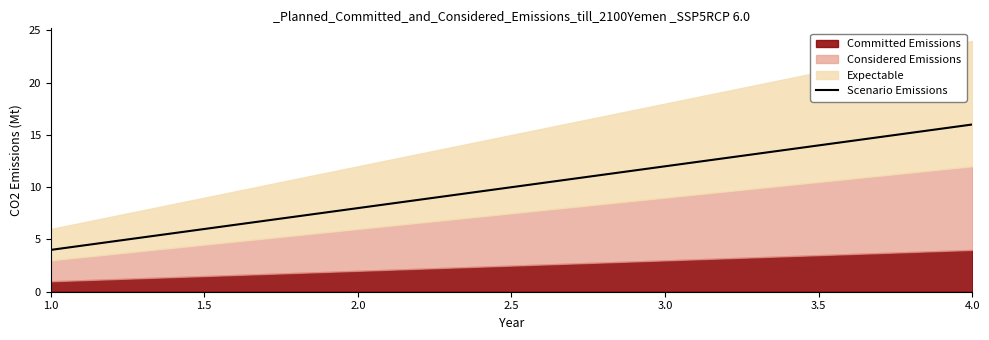

Where is Scenario Emissions nearest to the value 10?

2.0